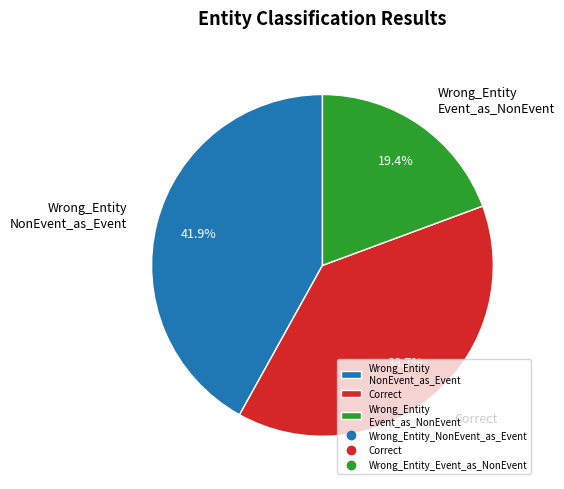

What is the ratio of the value at Wrong_Entity NonEvent_as_Event to the value at Wrong_Entity Event_as_NonEvent?

2.2